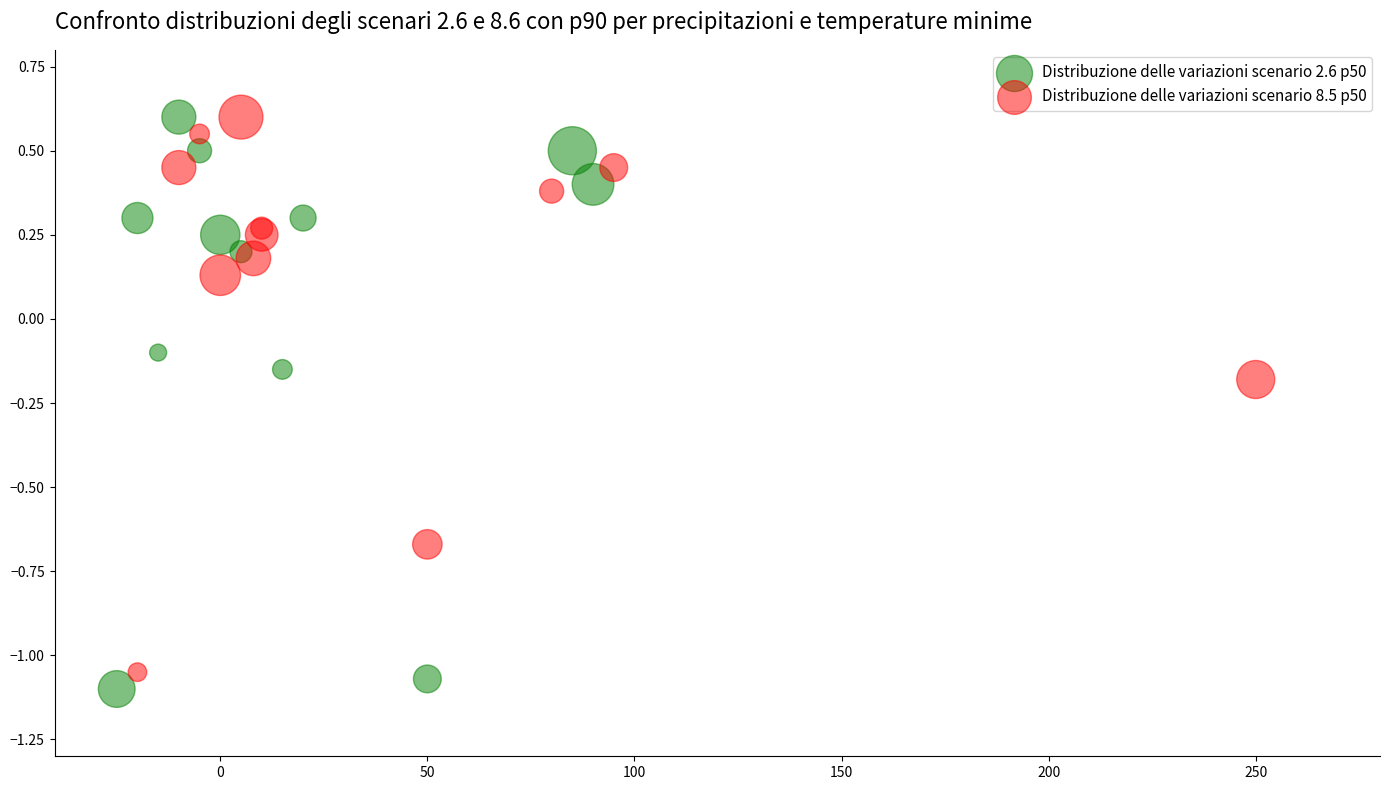

What are all the series names shown in the legend?

Distribuzione delle variazioni scenario 2.6 p50, Distribuzione delle variazioni scenario 8.5 p50